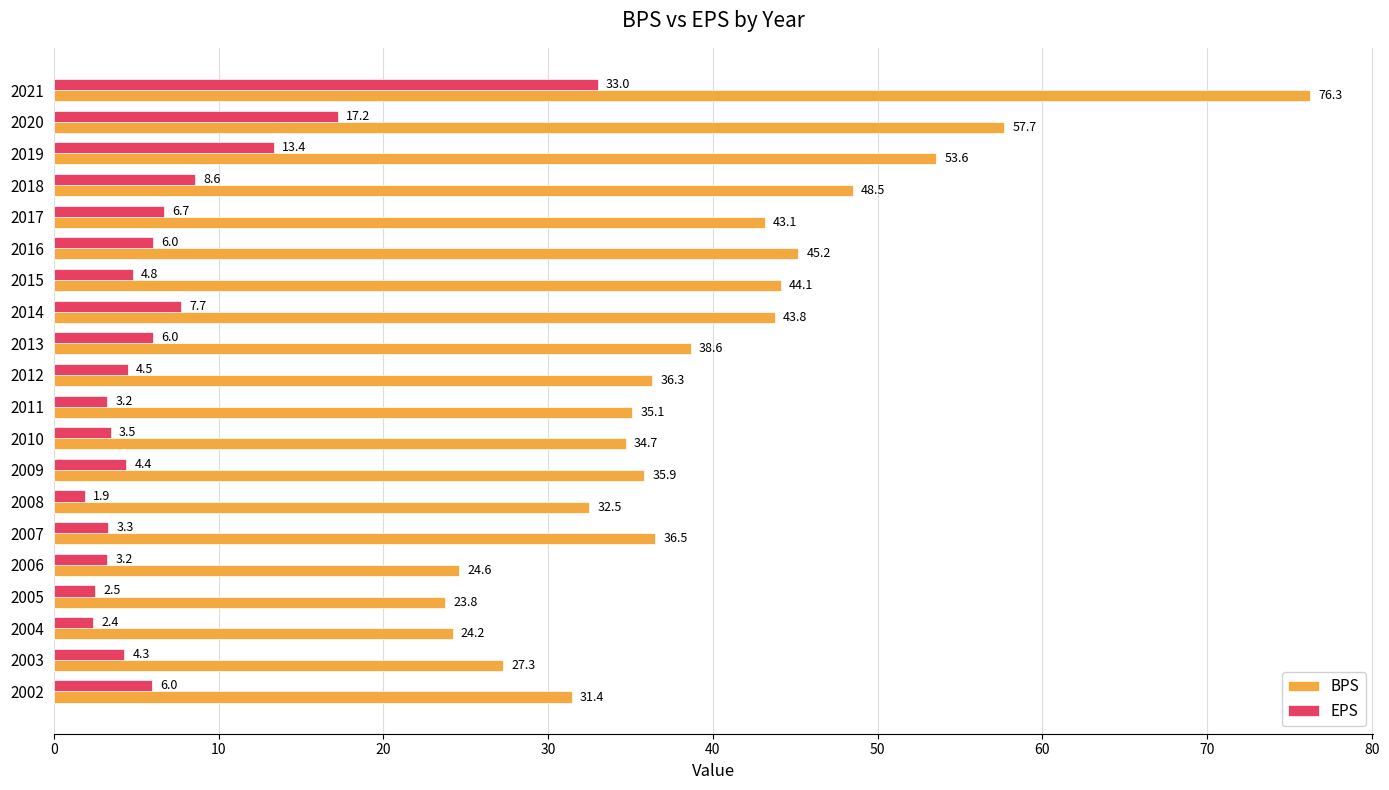

The value of BPS at 2015 is 44.1. True or false?

True